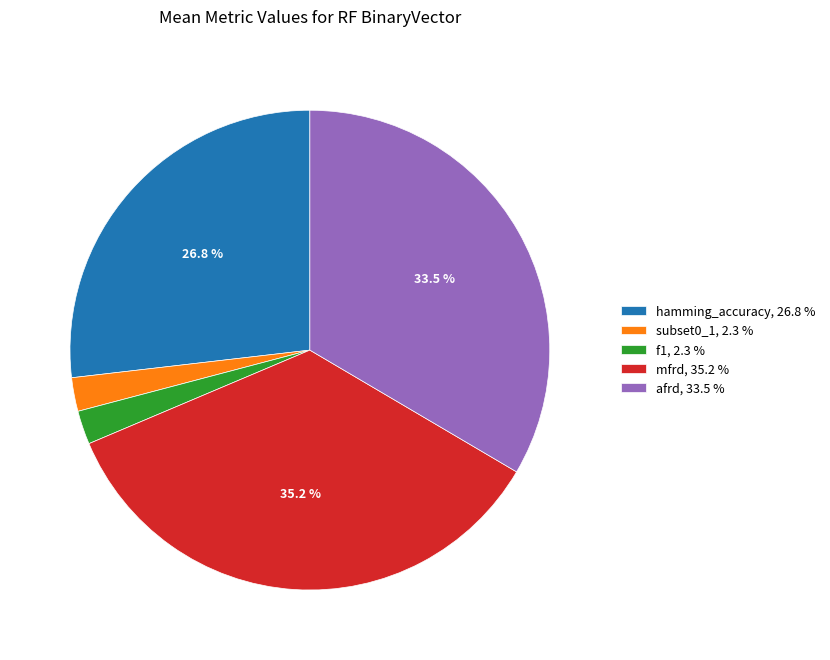

How many segments does this pie chart have?

5